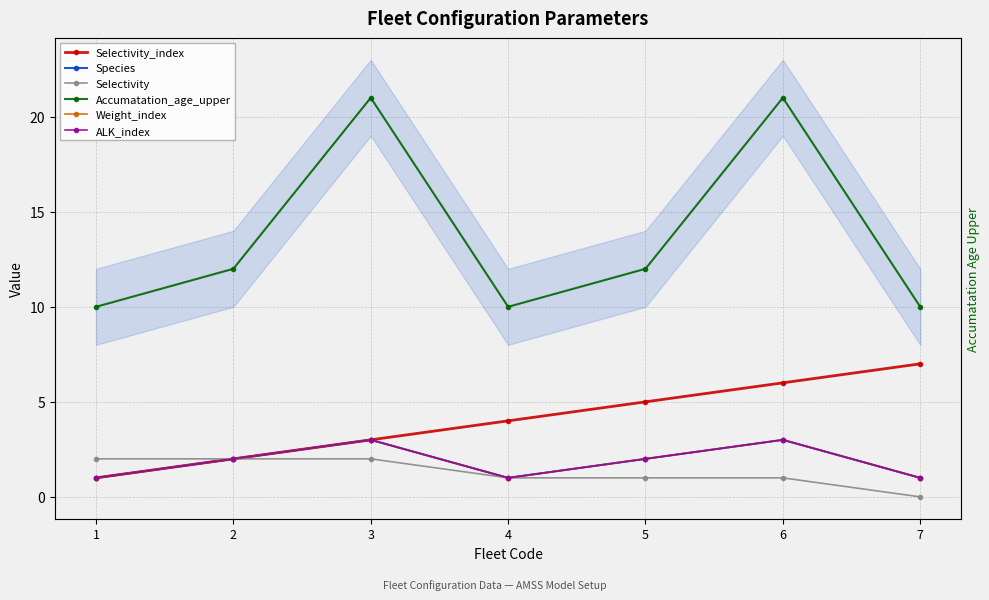

How many data points in Species are above 2?

2